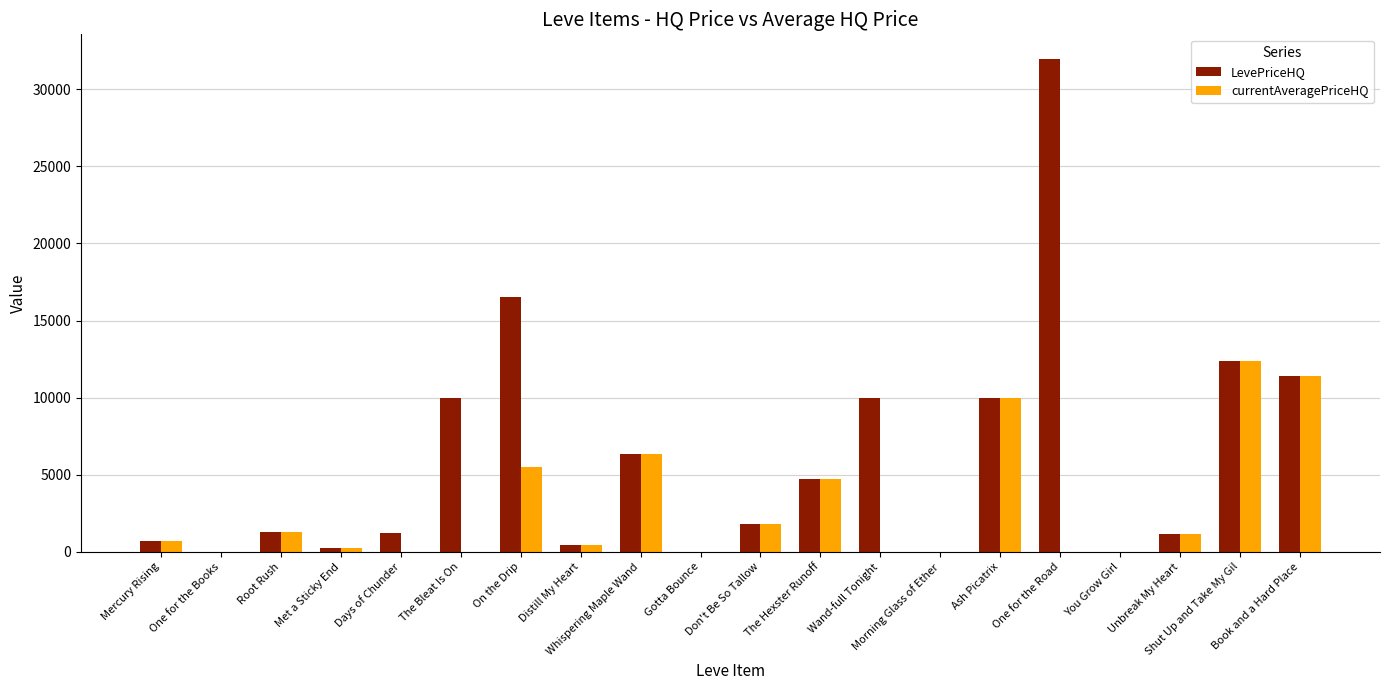

Which series has the largest total across all categories?

LevePriceHQ